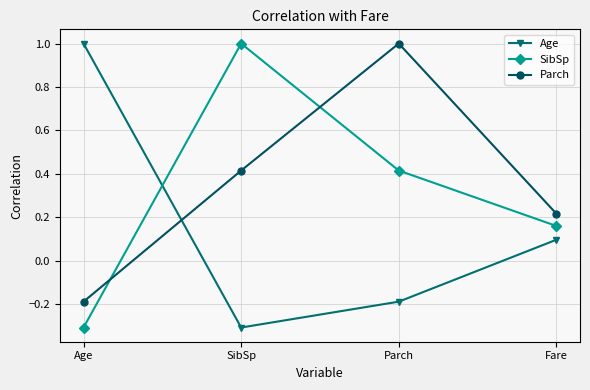

Rank the series by their average value, from lowest to highest.

Age, SibSp, Parch